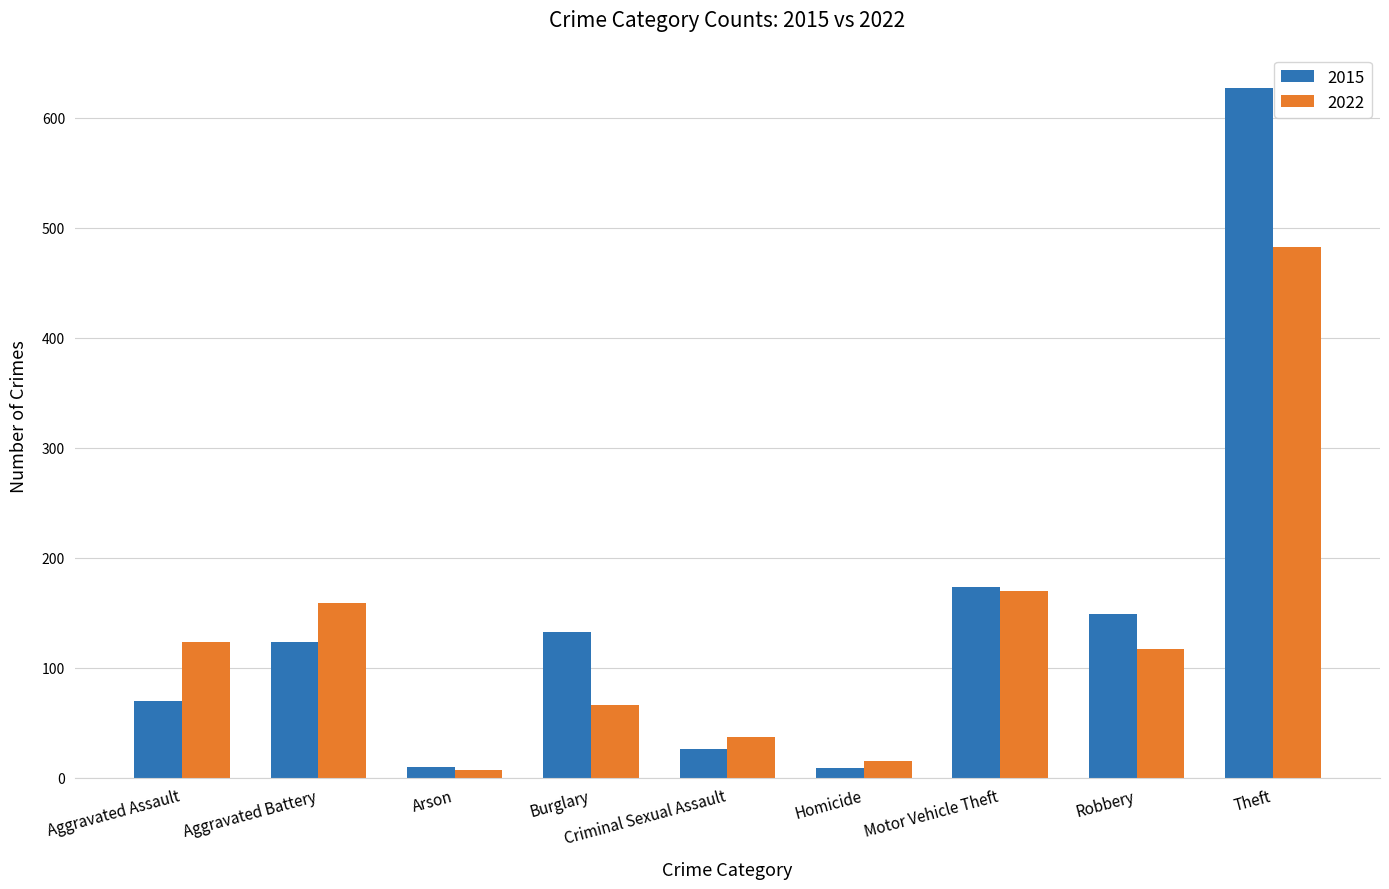

What value does the 2022 series have at Aggravated Battery?

159